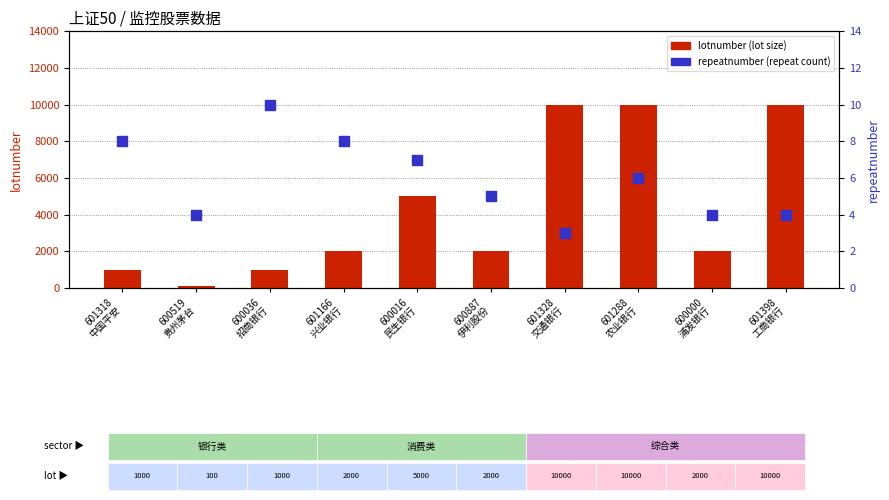

At which category is the sum across all series the highest?

601288
农业银行